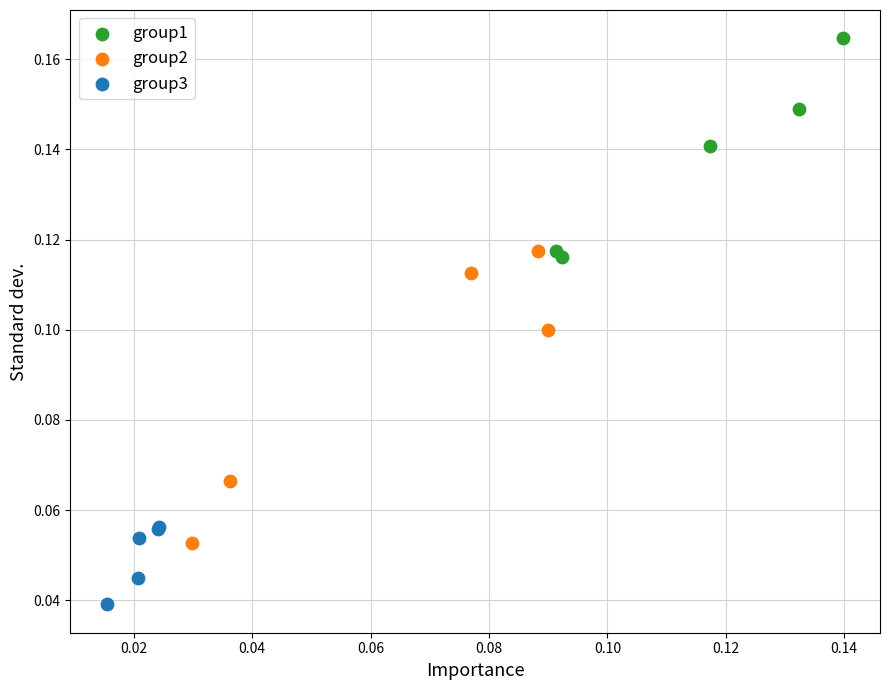

Which series reaches the minimum Y coordinate?

group3